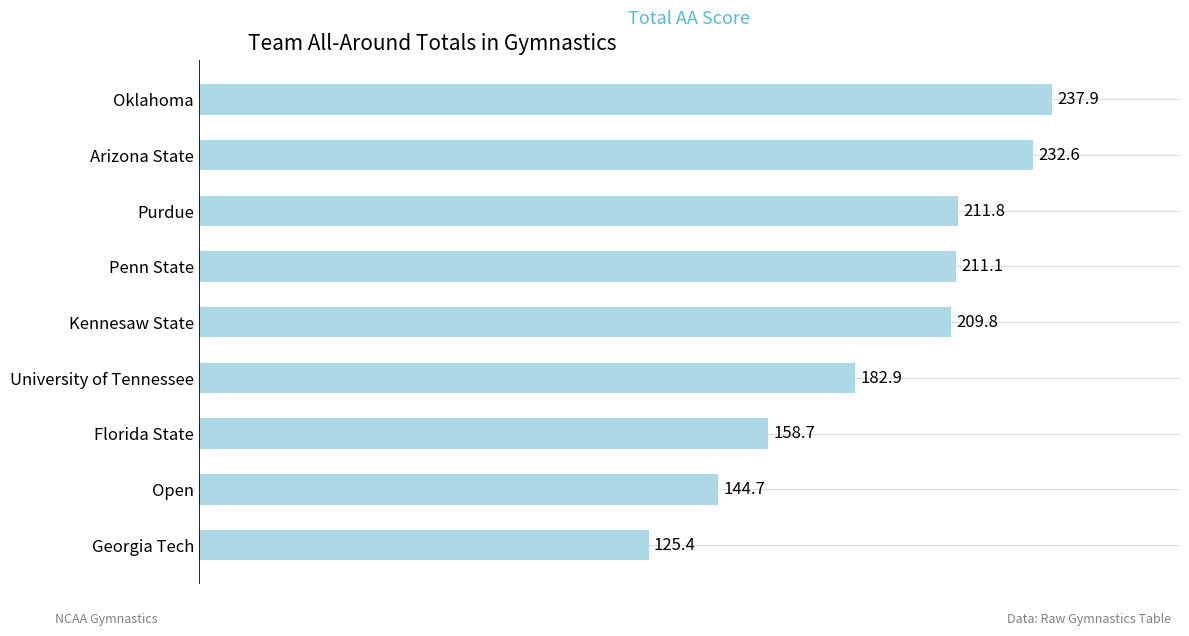

Which label corresponds to the smallest value in the chart?

Georgia Tech